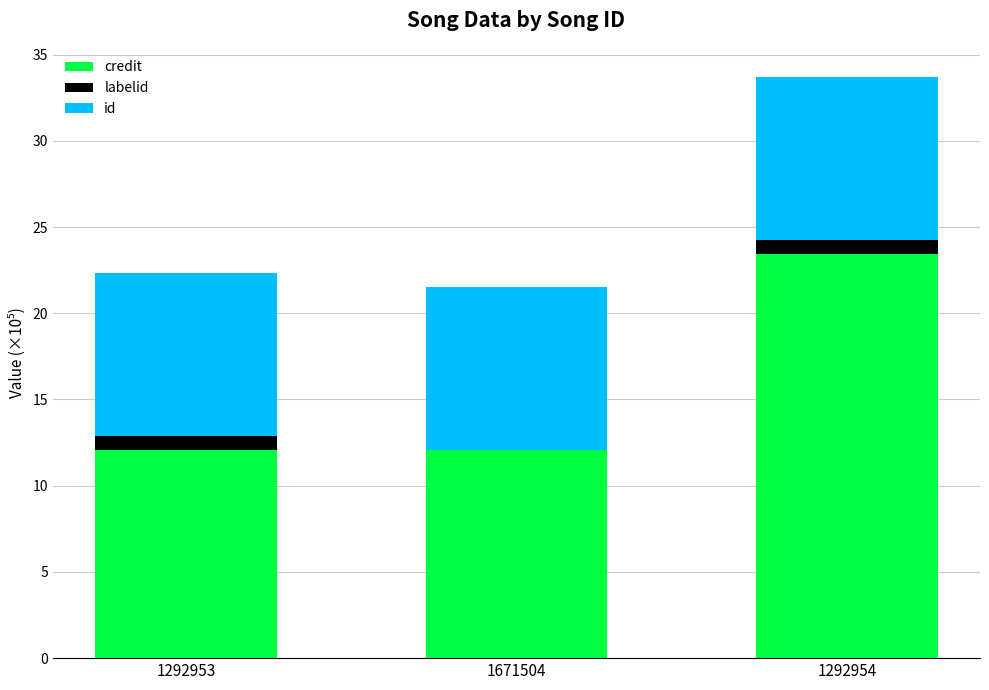

Reading left to right, list the values for the credit series.

1292953=12.1	1671504=12.1	1292954=23.4